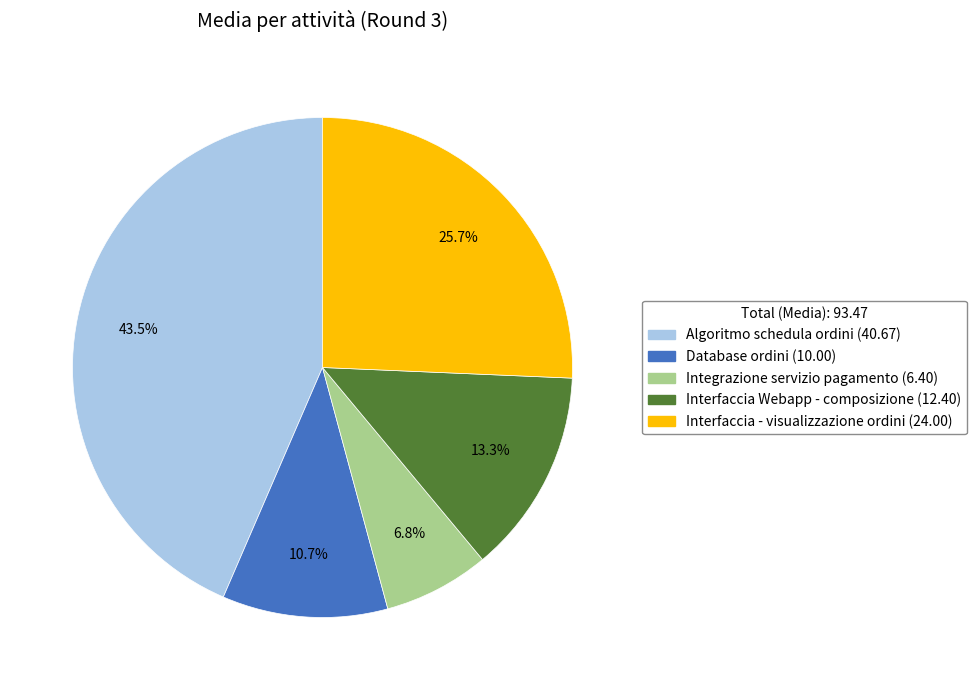

How many slices are in this pie chart?

5